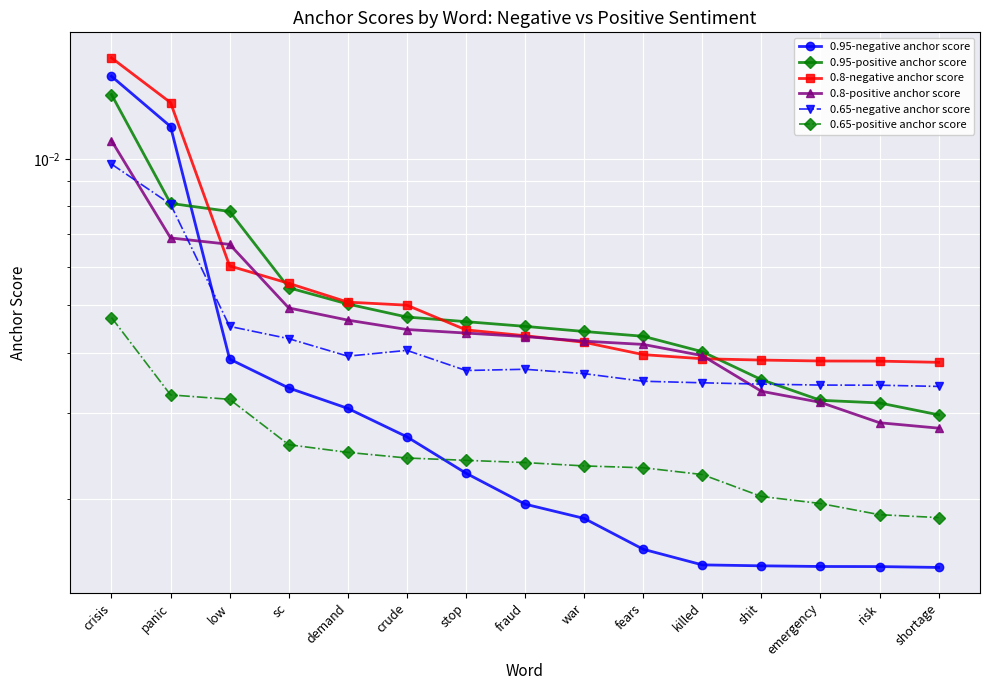

Is it true that 0.65-positive anchor score equals 0.0 at emergency?

True